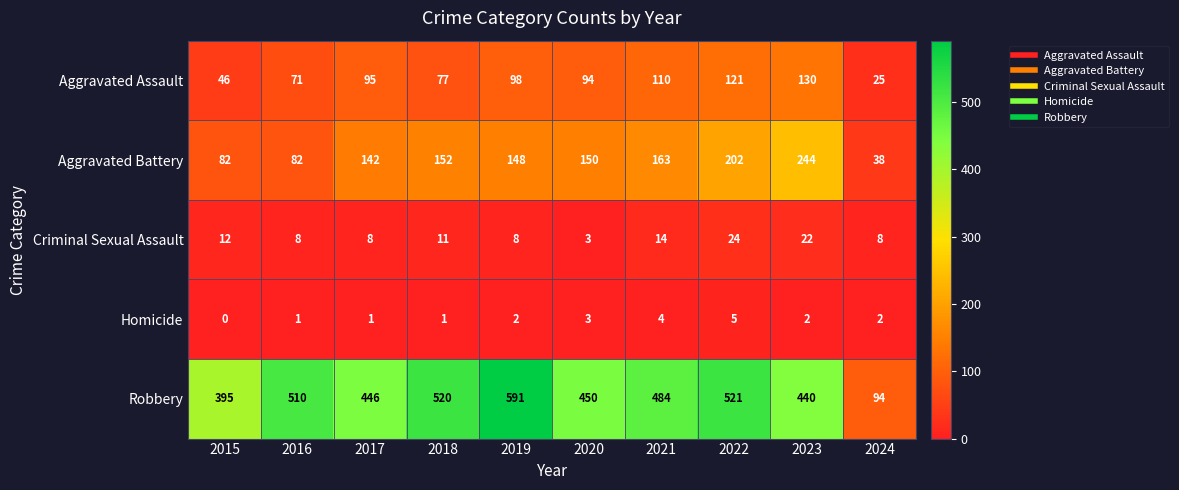

What is the average value of the Robbery series?

445